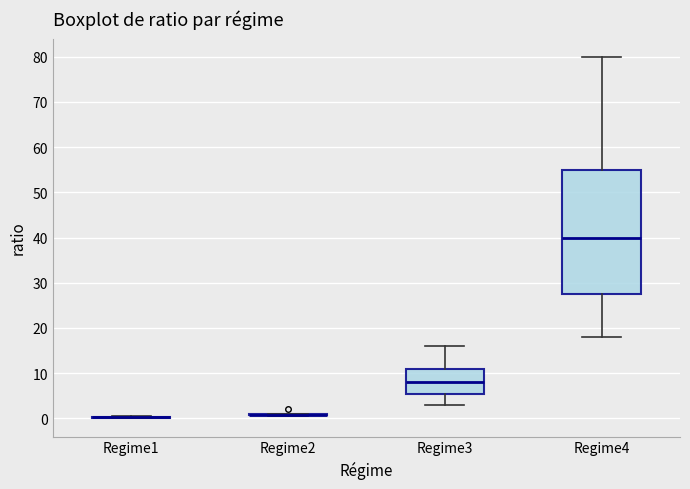

Comparing the boxes themselves (not the whiskers), which one is the tallest?

Regime4